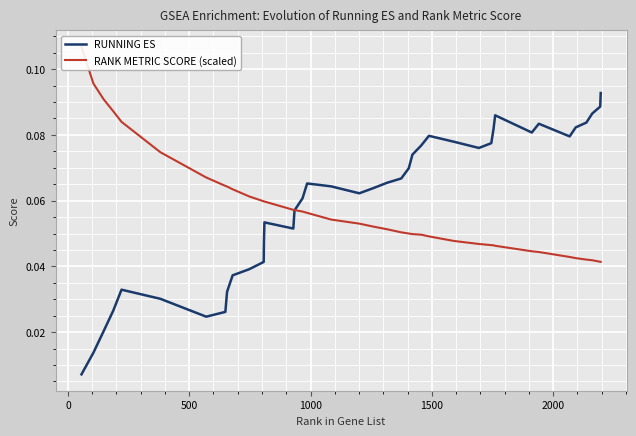

What is the sum of all RUNNING ES values?

2.4